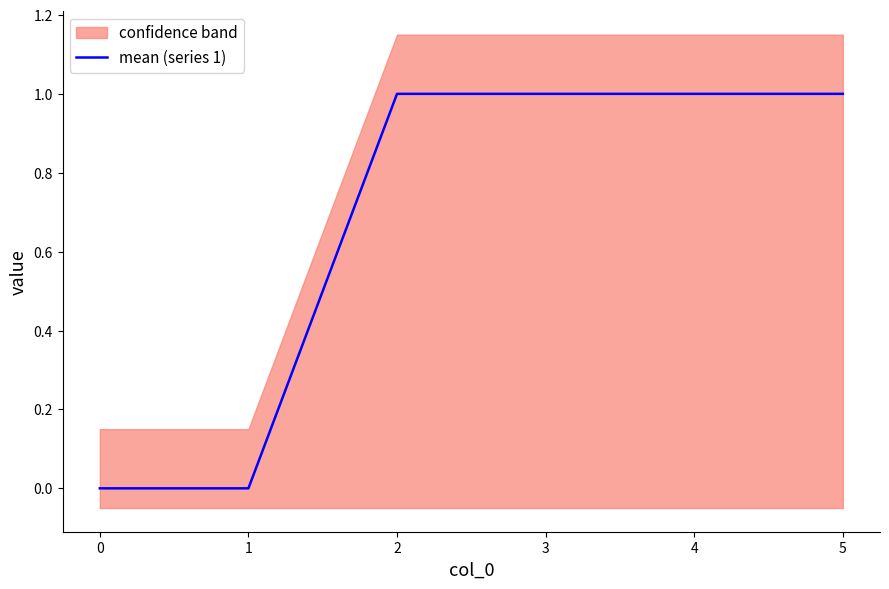

Is it true that mean (series 1) equals 2 at 5?

False